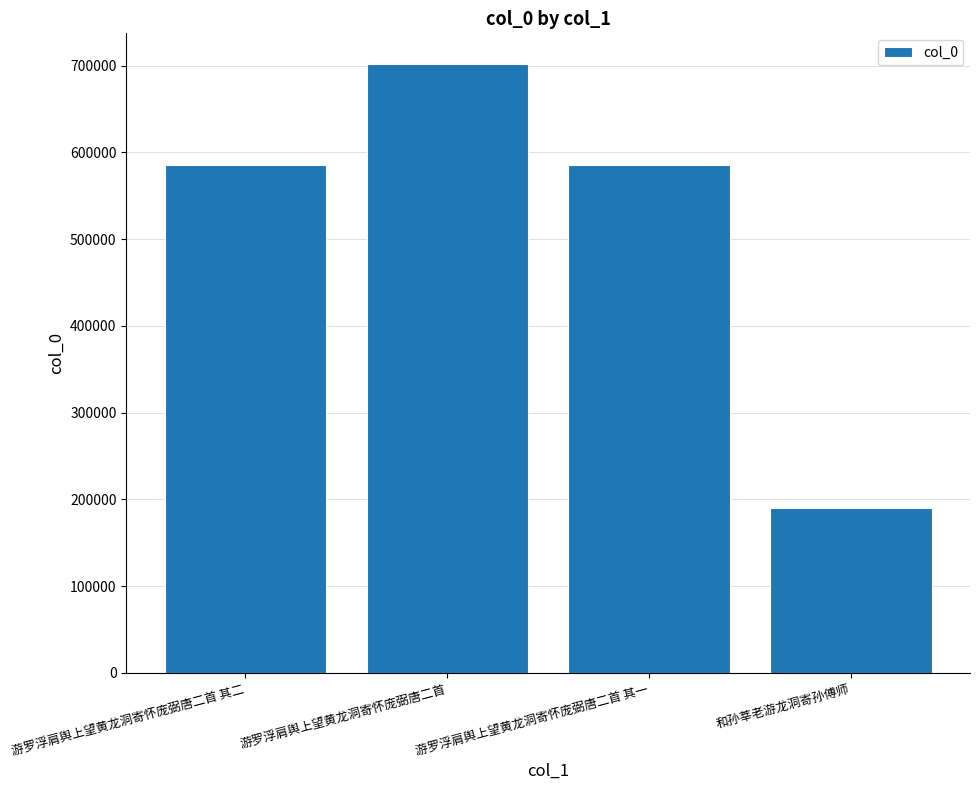

What is the difference between the second highest and minimum values?

395670